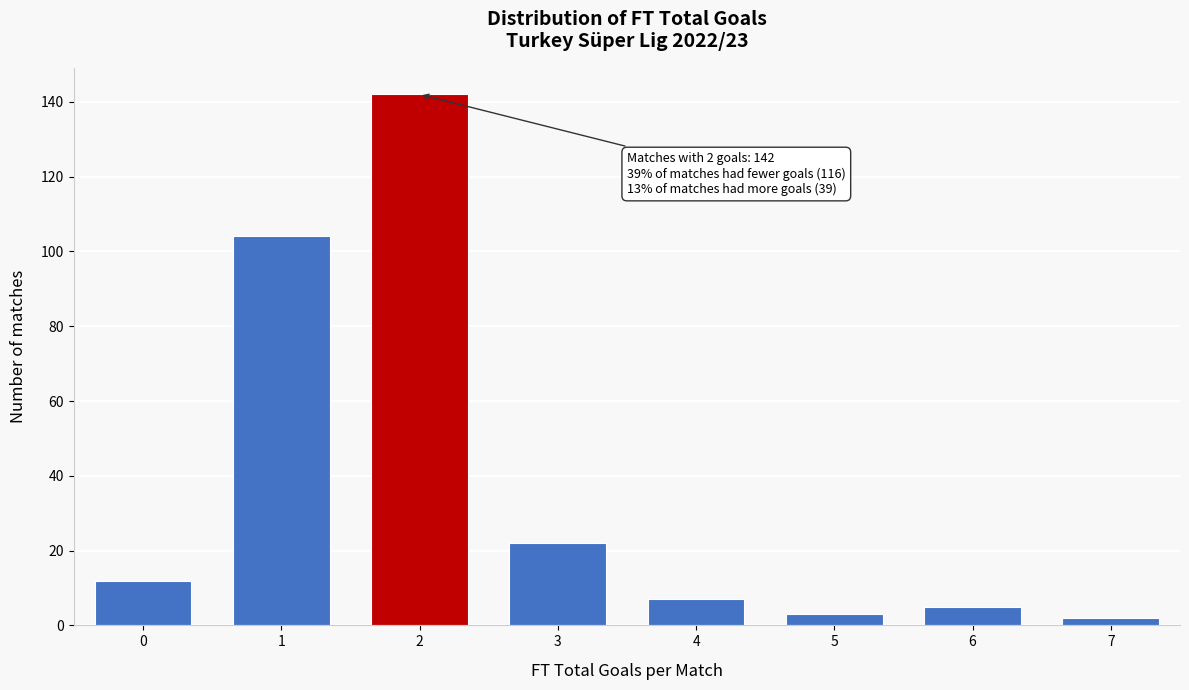

Reading right to left, what are all the values shown in this chart?

7=2	6=5	5=3	4=7	3=22	2=142	1=104	0=12